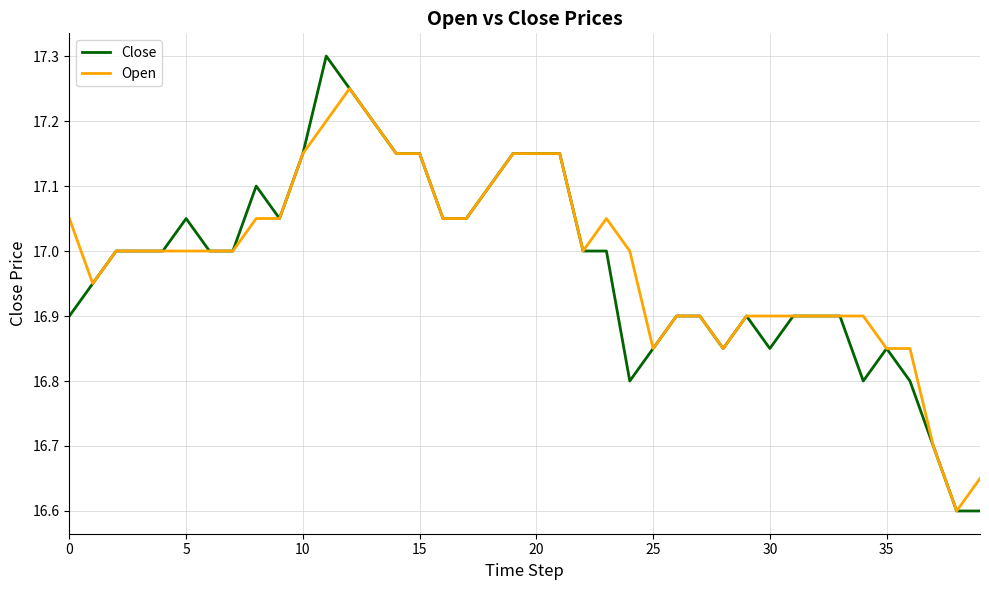

Which series has the widest spread of values?

Close